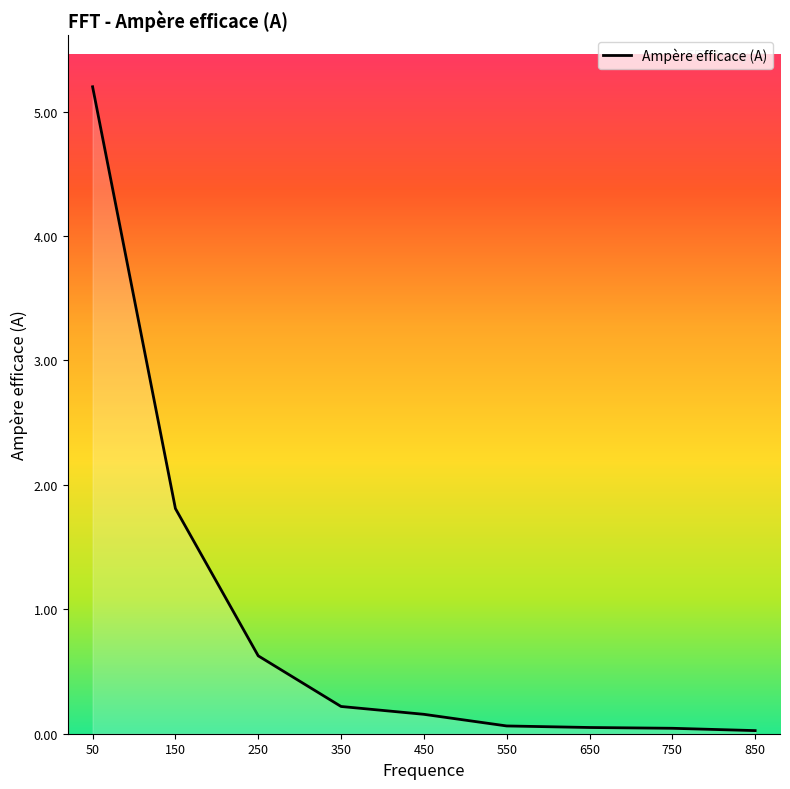

Which label corresponds to the largest value in the chart?

50